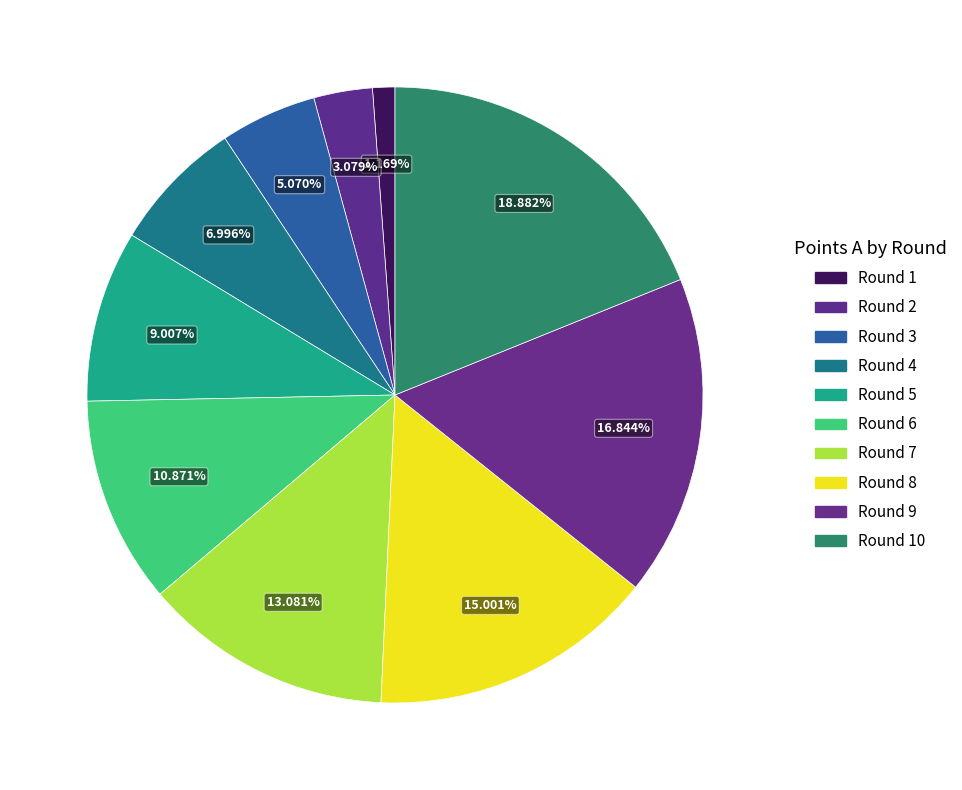

How many slices are in this pie chart?

10